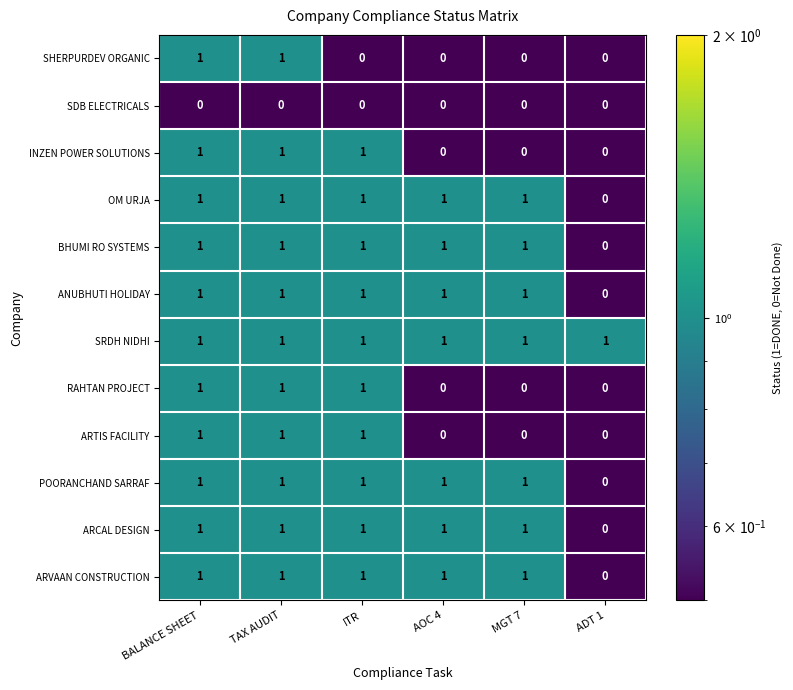

True or false: SHERPURDEV ORGANIC has a value of 0 at ITR.

True